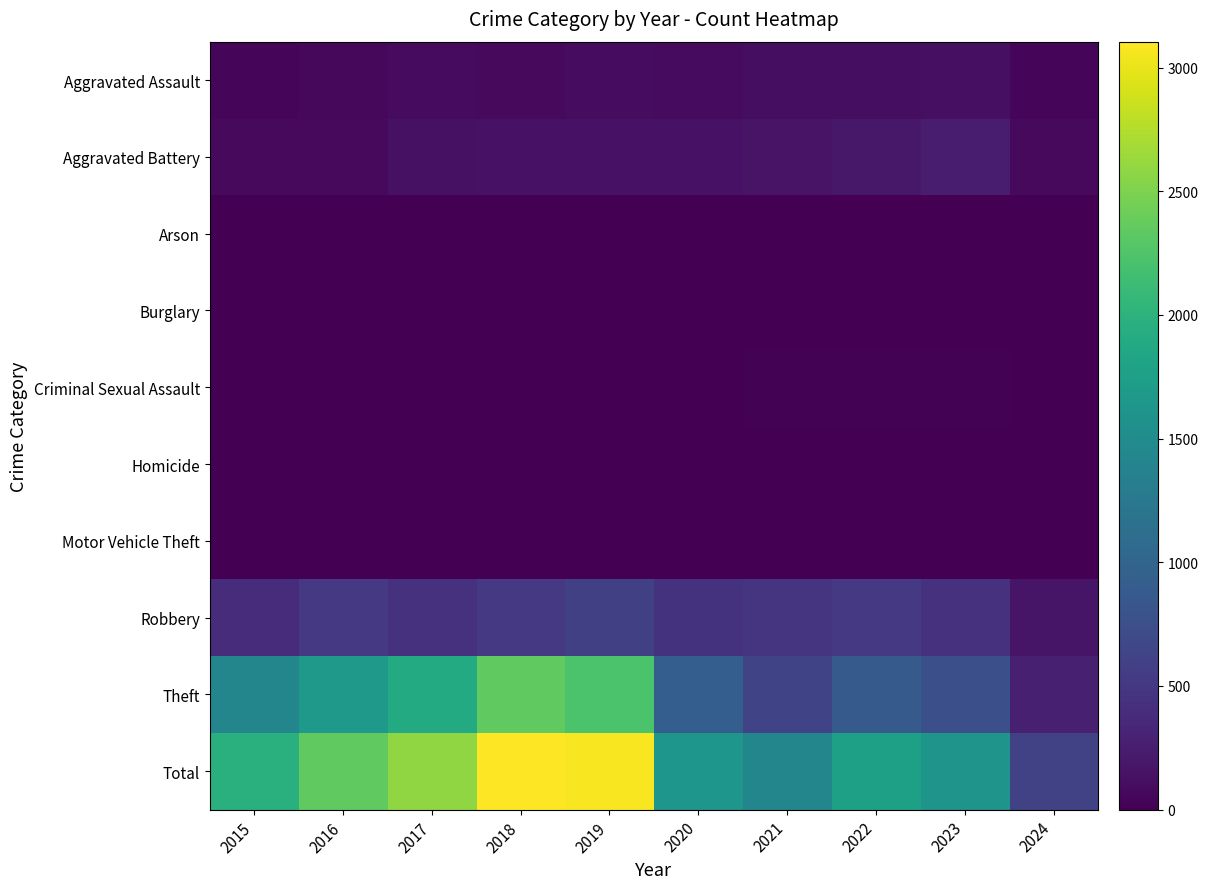

What is the total value across all series at 2015?

3936